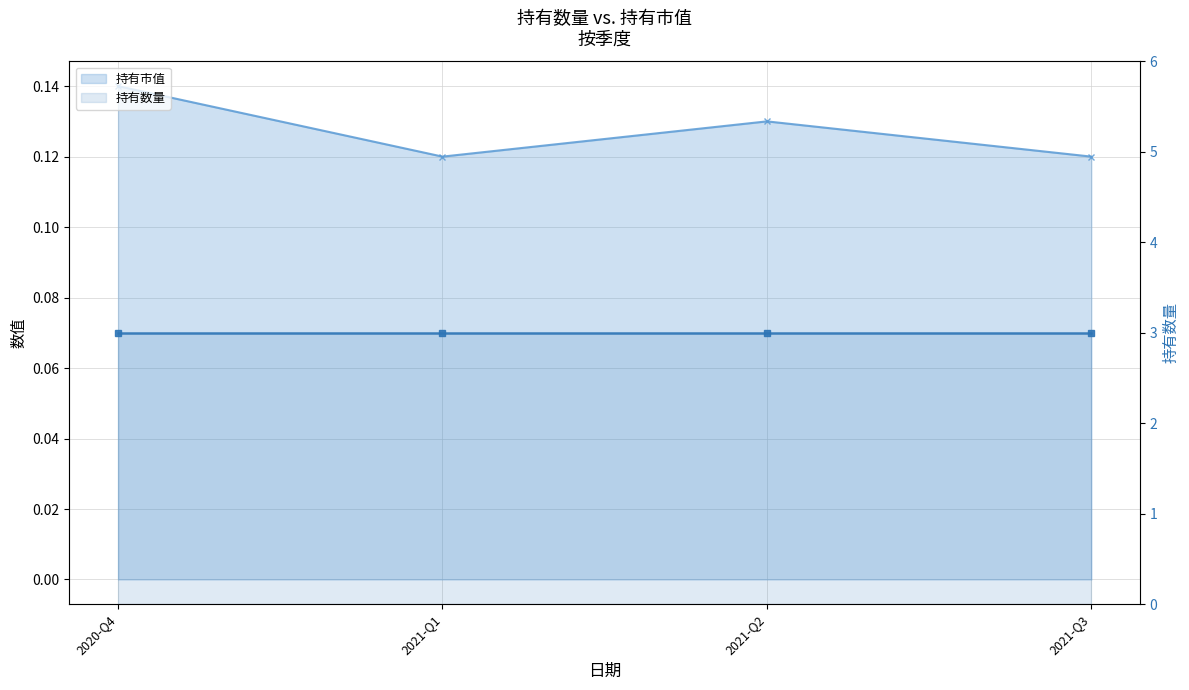

List the labels in order of 持有市值 value, largest first.

2020-Q4, 2021-Q2, 2021-Q1, 2021-Q3